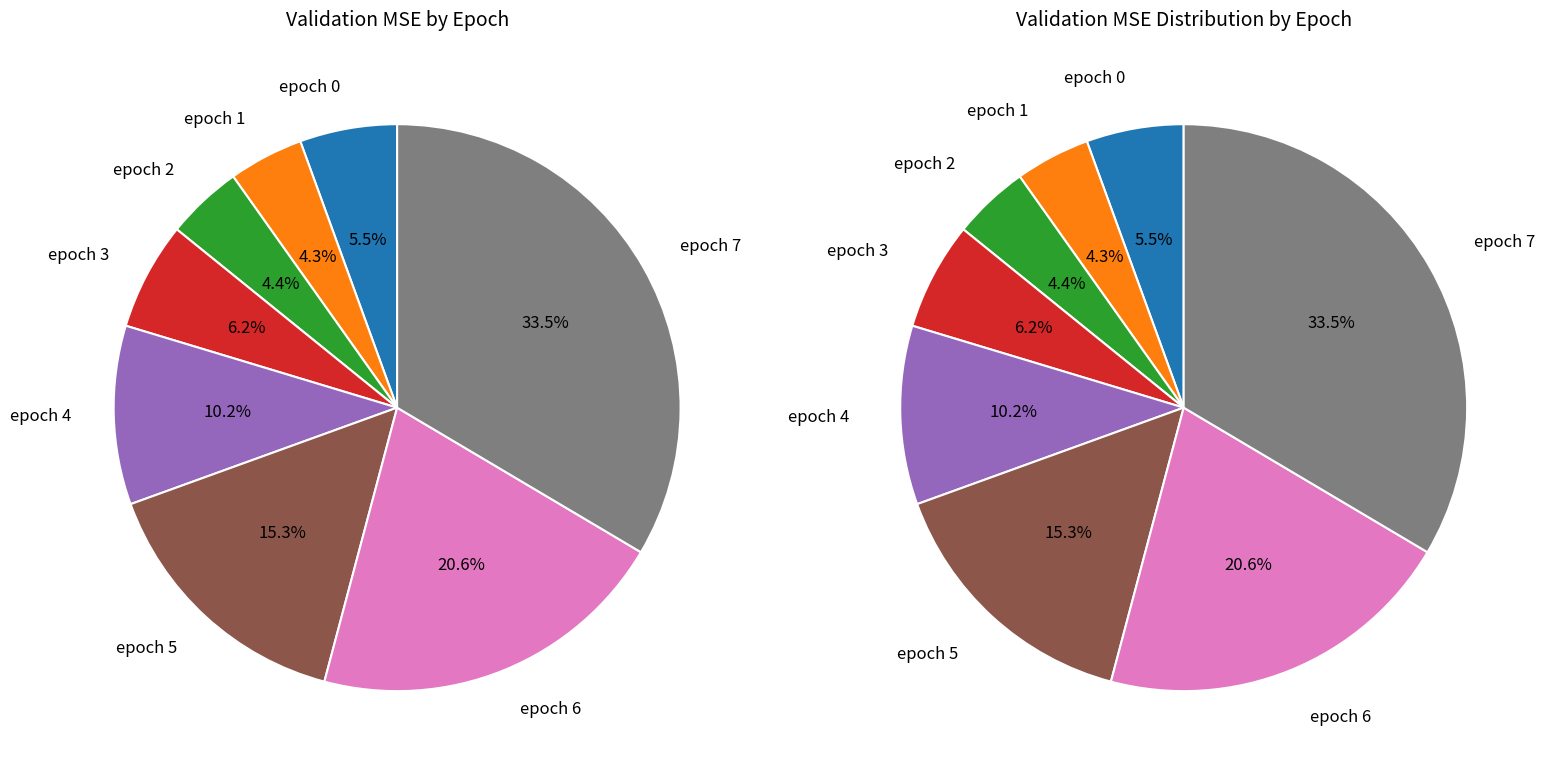

True or false: epoch 7 accounts for 23% of the total.

False